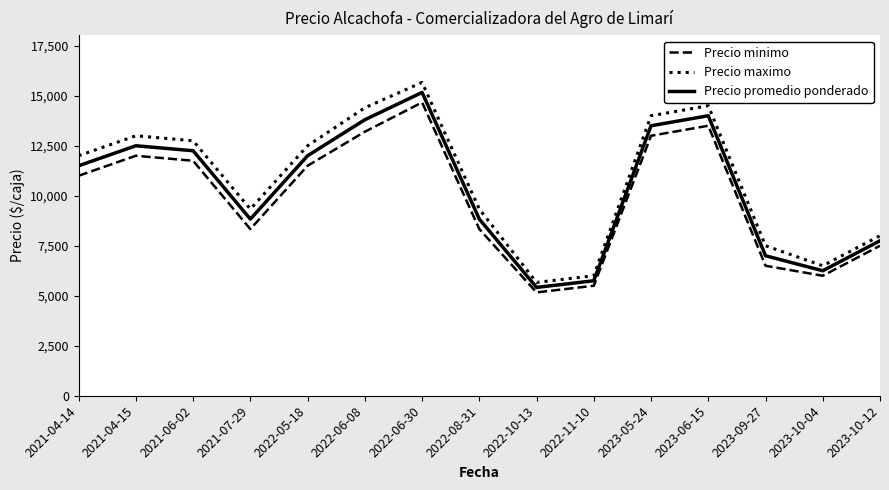

True or false: Precio minimo and Precio maximo cross at least once.

False